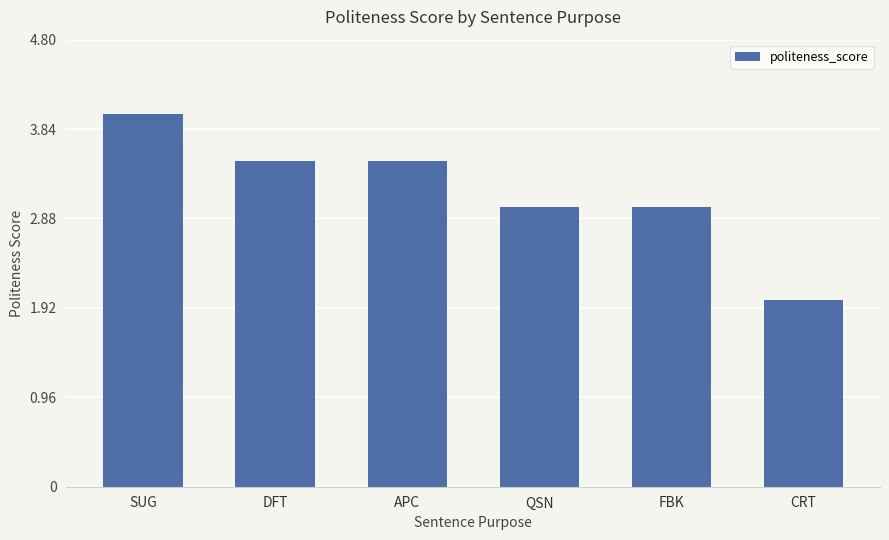

How many data points does each series have?

6